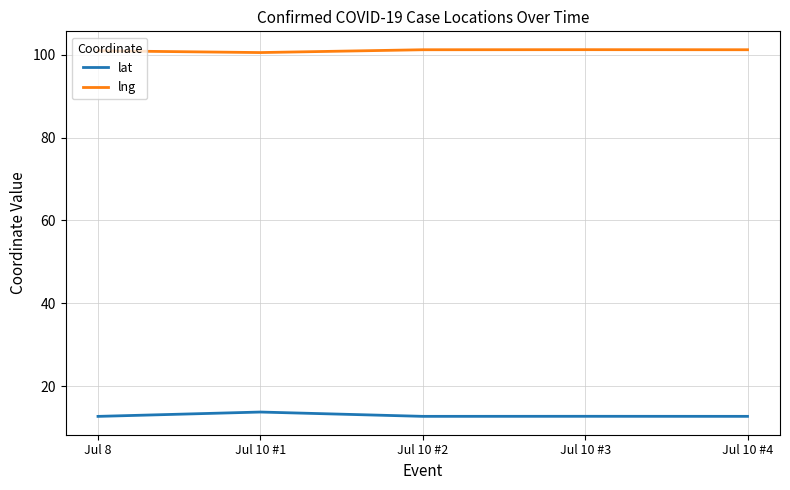

Is the value of lng at Jul 10 #1 greater than the value of lat at Jul 10 #1?

Yes